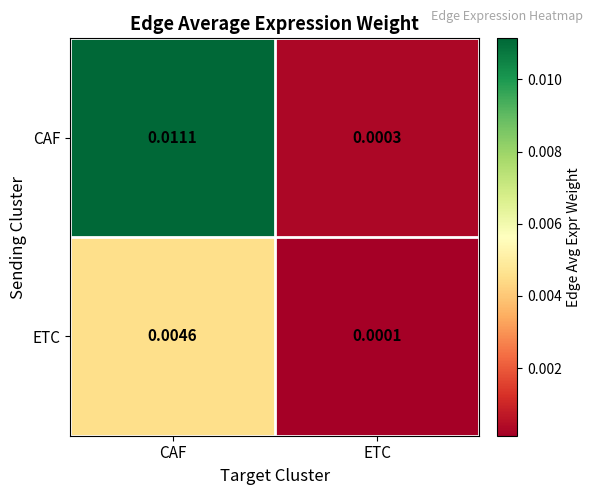

At which category does the chart reach its peak across all series?

CAF